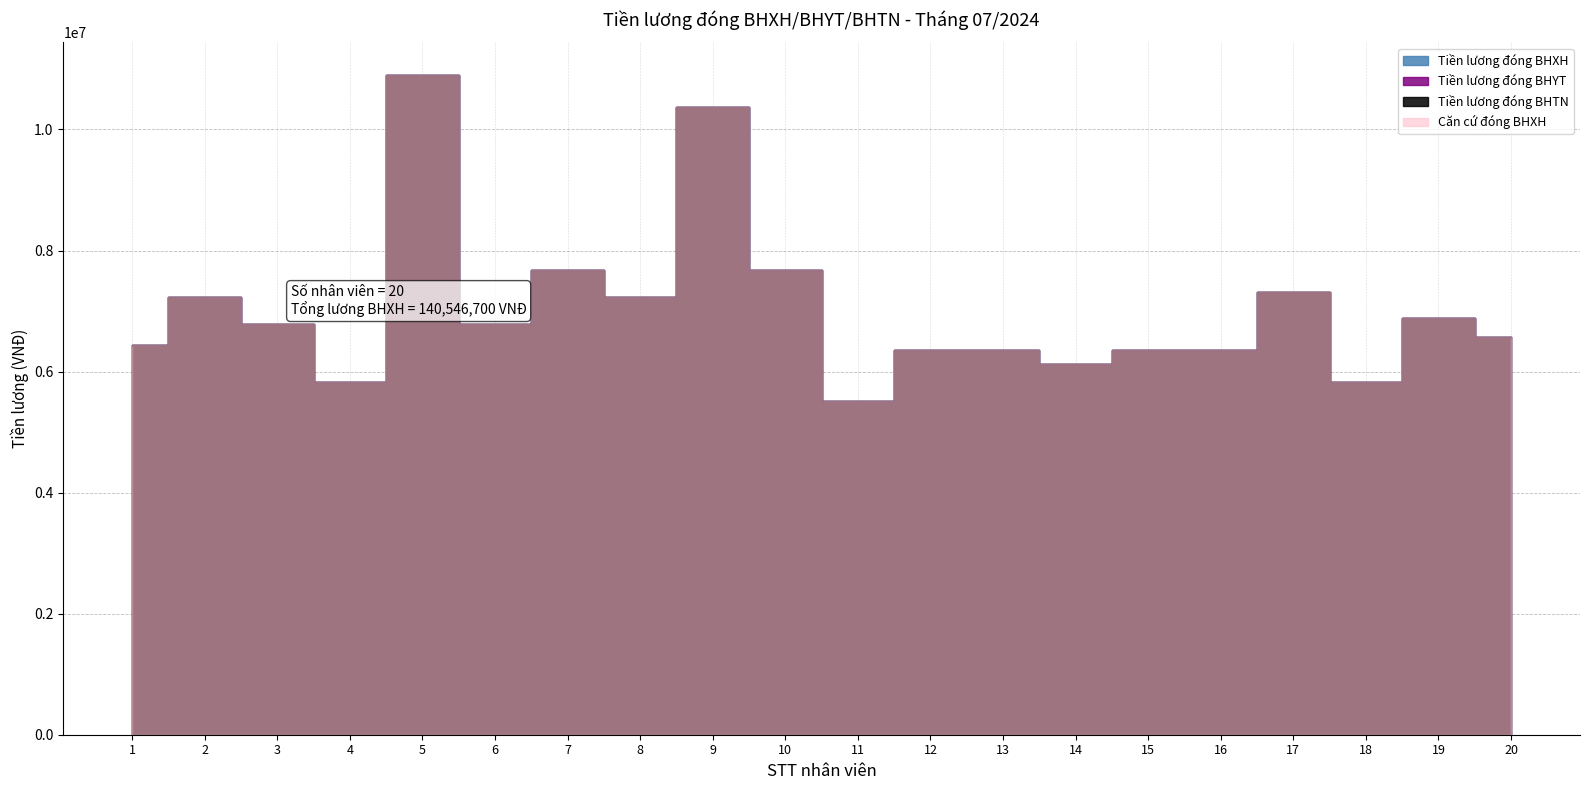

How many interior local peaks does the Tiền lương đóng BHXH series have?

6